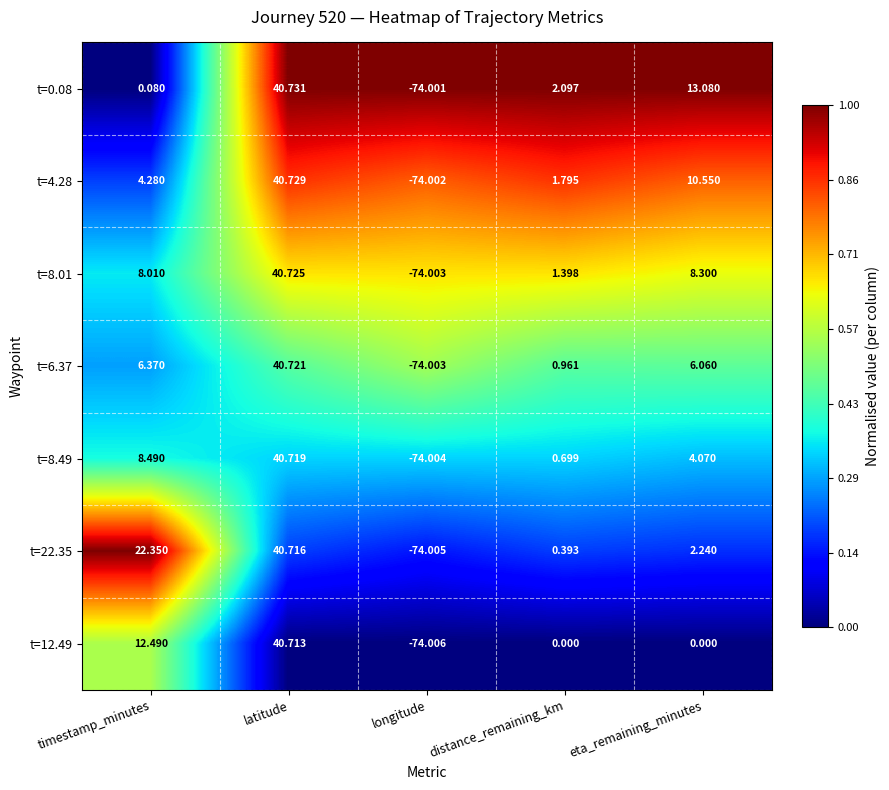

Which series has the largest total across all categories?

t=22.35